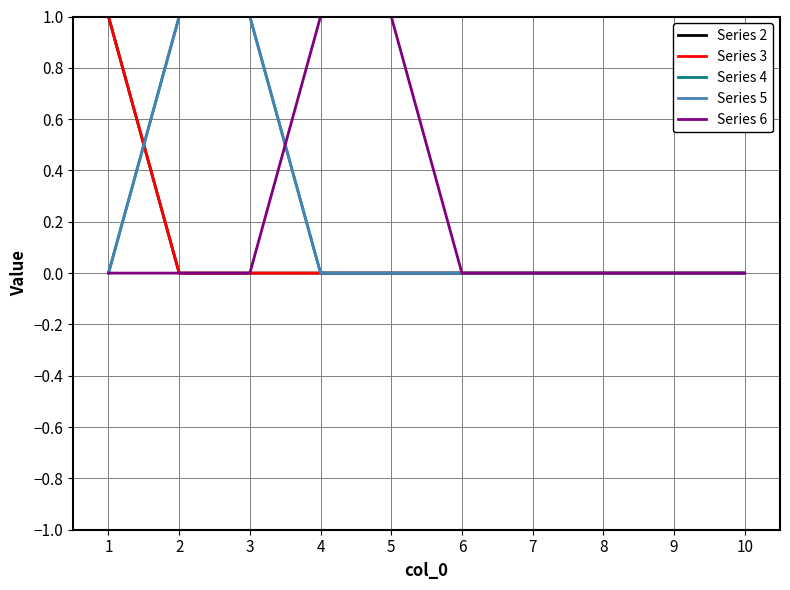

Which category has the highest value in the Series 4 series?

2